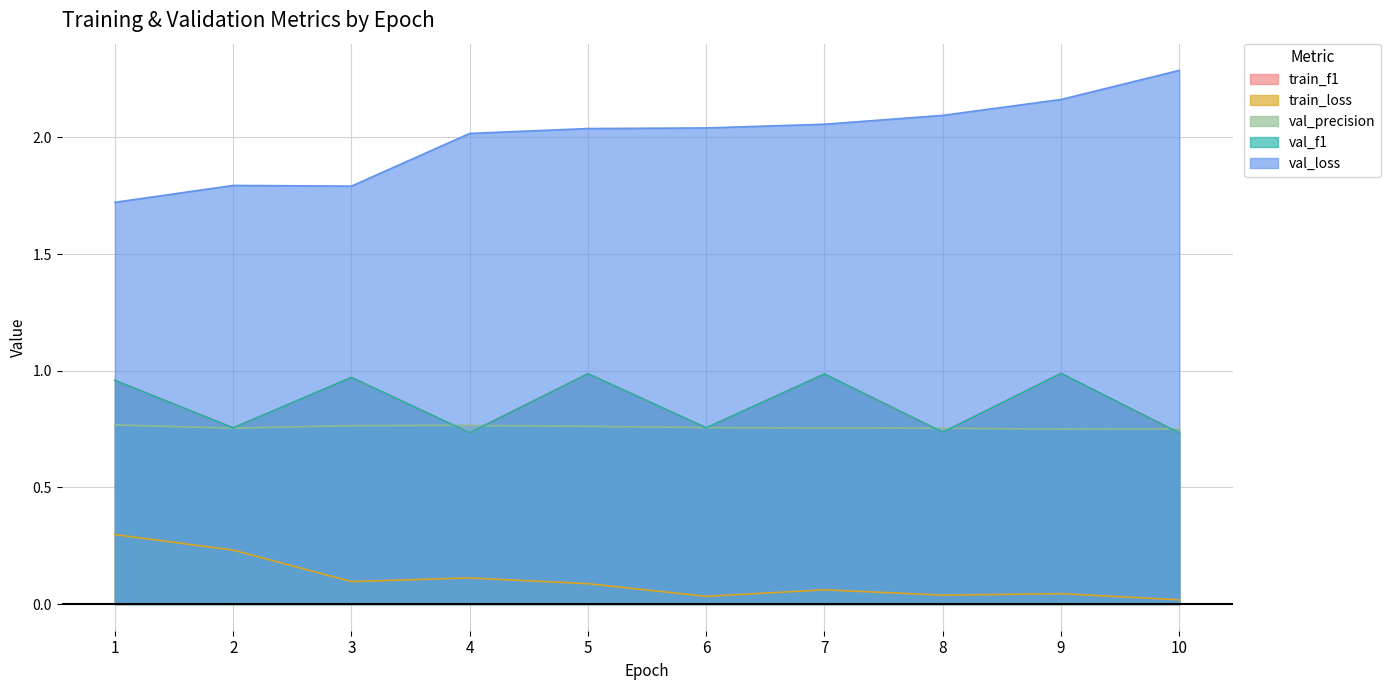

What are all the series names shown in the legend?

train_f1, train_loss, val_precision, val_f1, val_loss